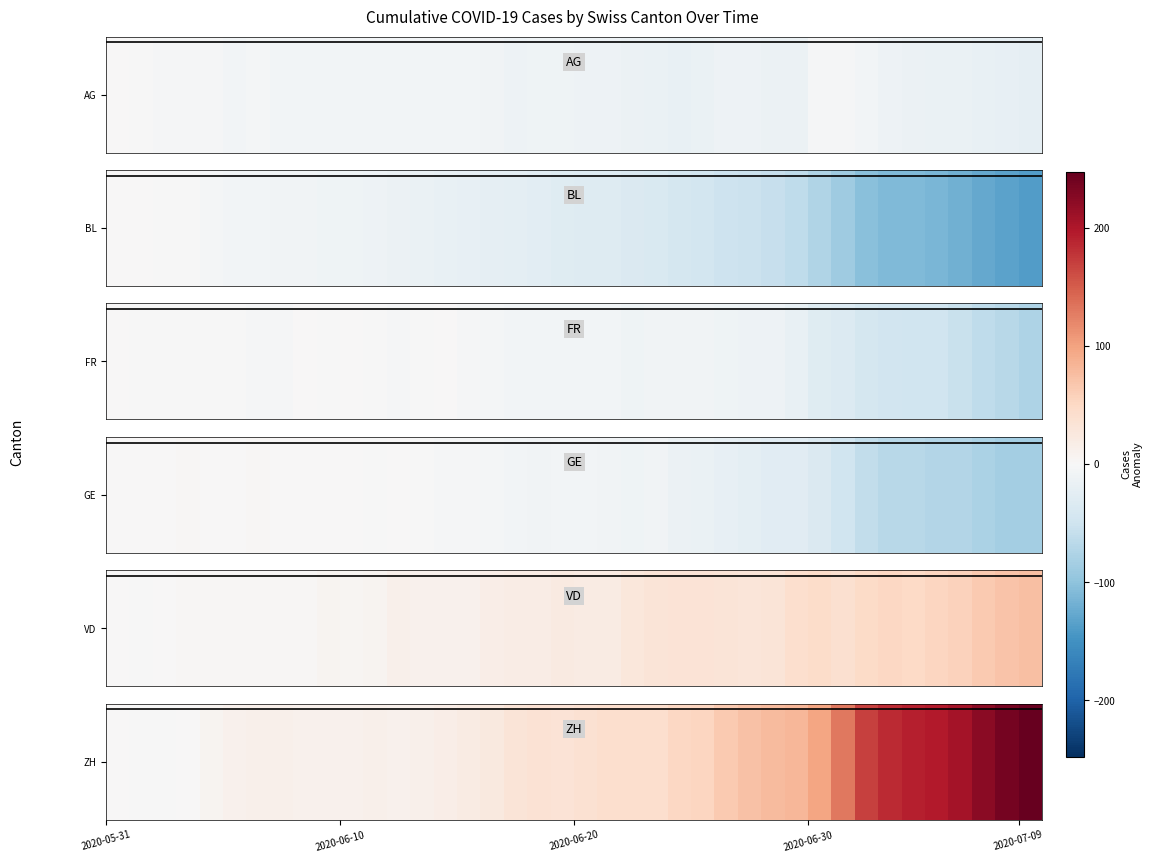

What is the average value?

68.0